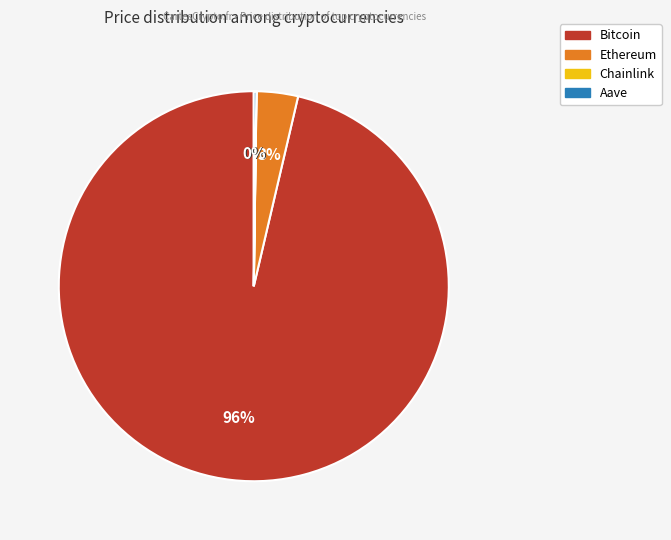

Is it true that Ethereum is 3% of the pie?

True